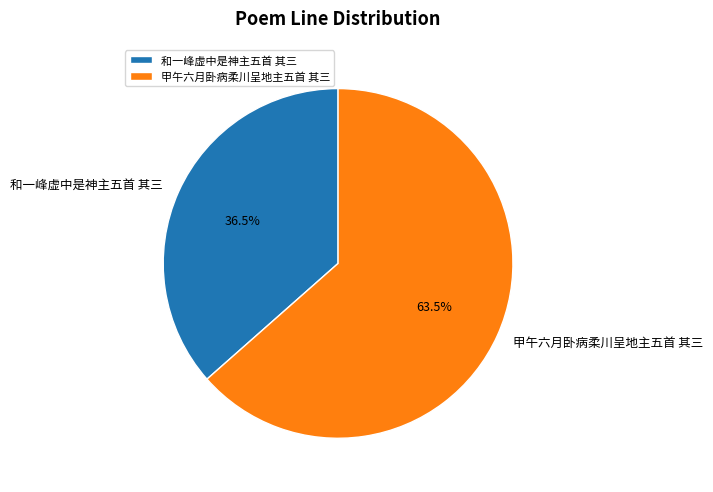

To the nearest percent, what is the difference between the largest and smallest slice percentages?

27%